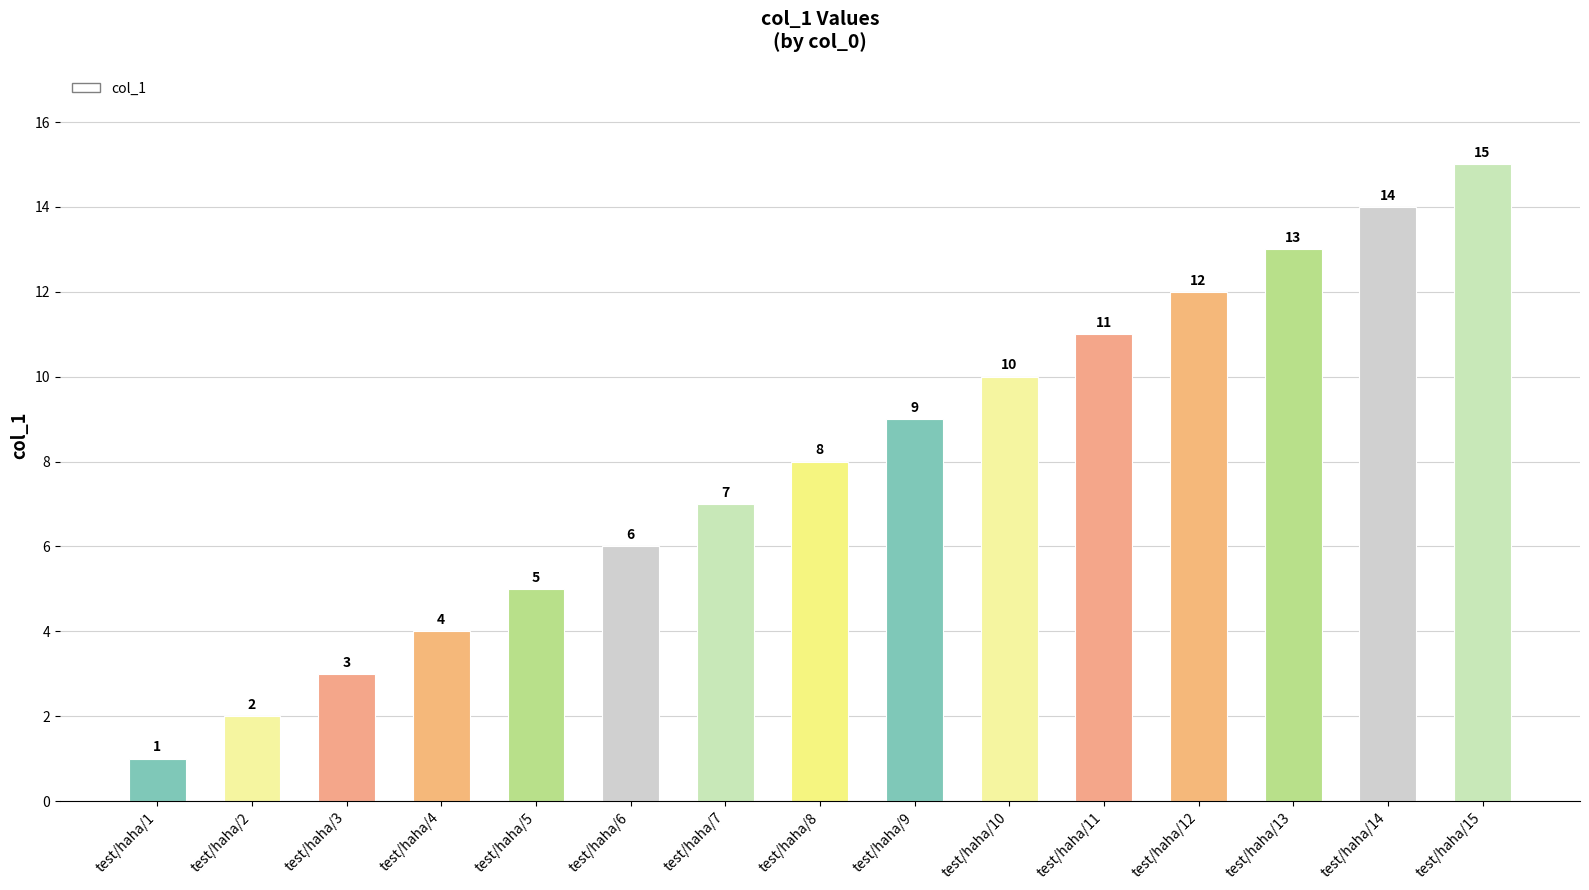

Reading right to left, list all the values displayed in this chart.

test/haha/15=15	test/haha/14=14	test/haha/13=13	test/haha/12=12	test/haha/11=11	test/haha/10=10	test/haha/9=9	test/haha/8=8	test/haha/7=7	test/haha/6=6	test/haha/5=5	test/haha/4=4	test/haha/3=3	test/haha/2=2	test/haha/1=1